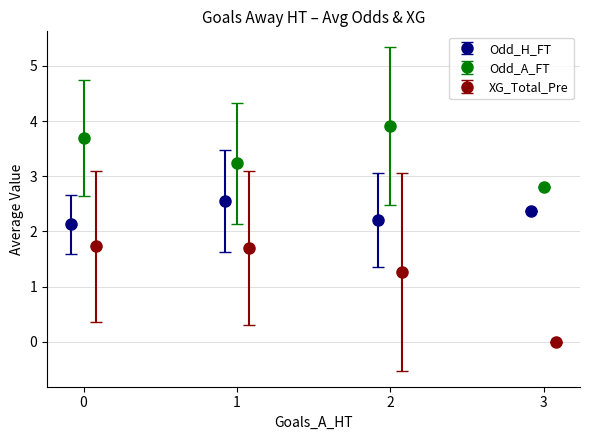

What are all the series names shown in the legend?

Odd_H_FT, Odd_A_FT, XG_Total_Pre